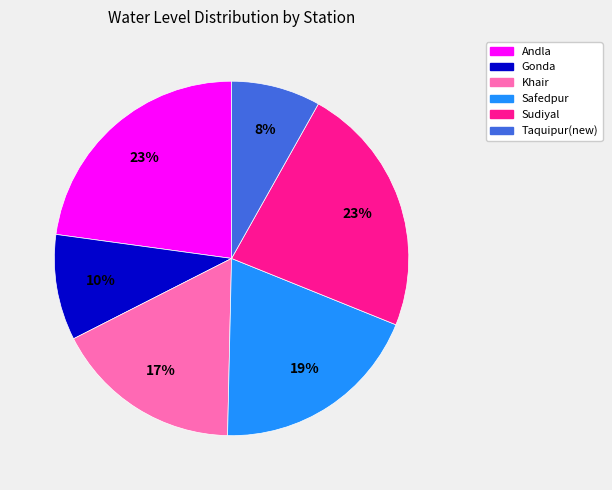

Is the sum of Gonda and Andla greater than half?

No